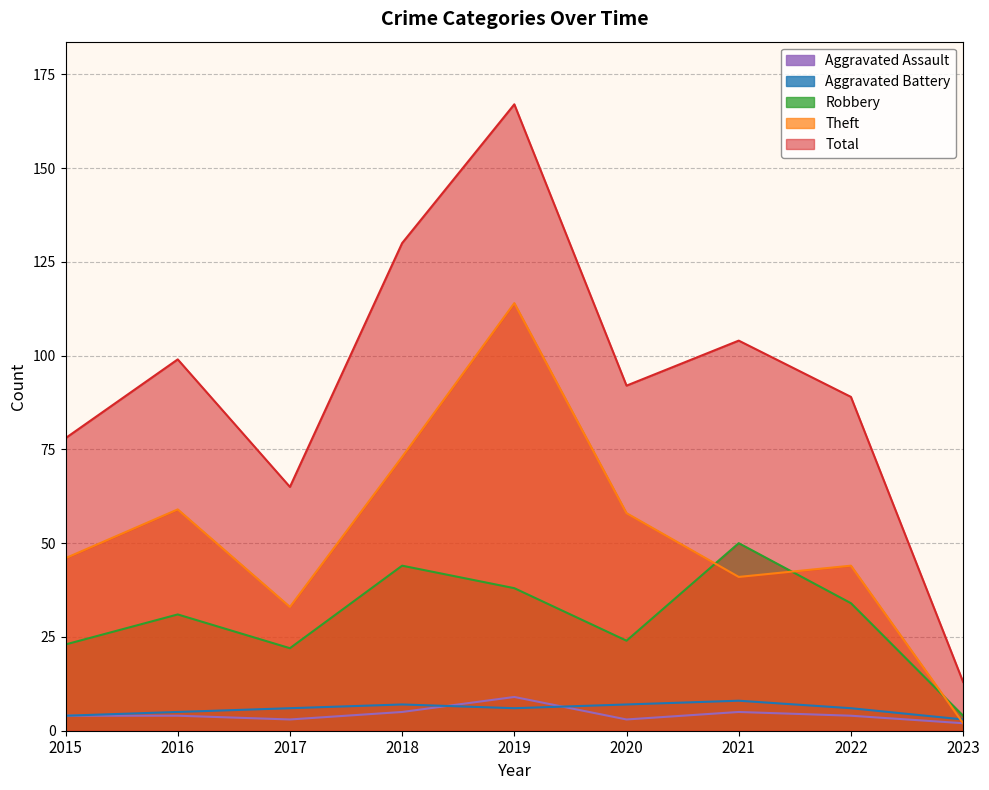

How many data points in Theft are above 46?

4